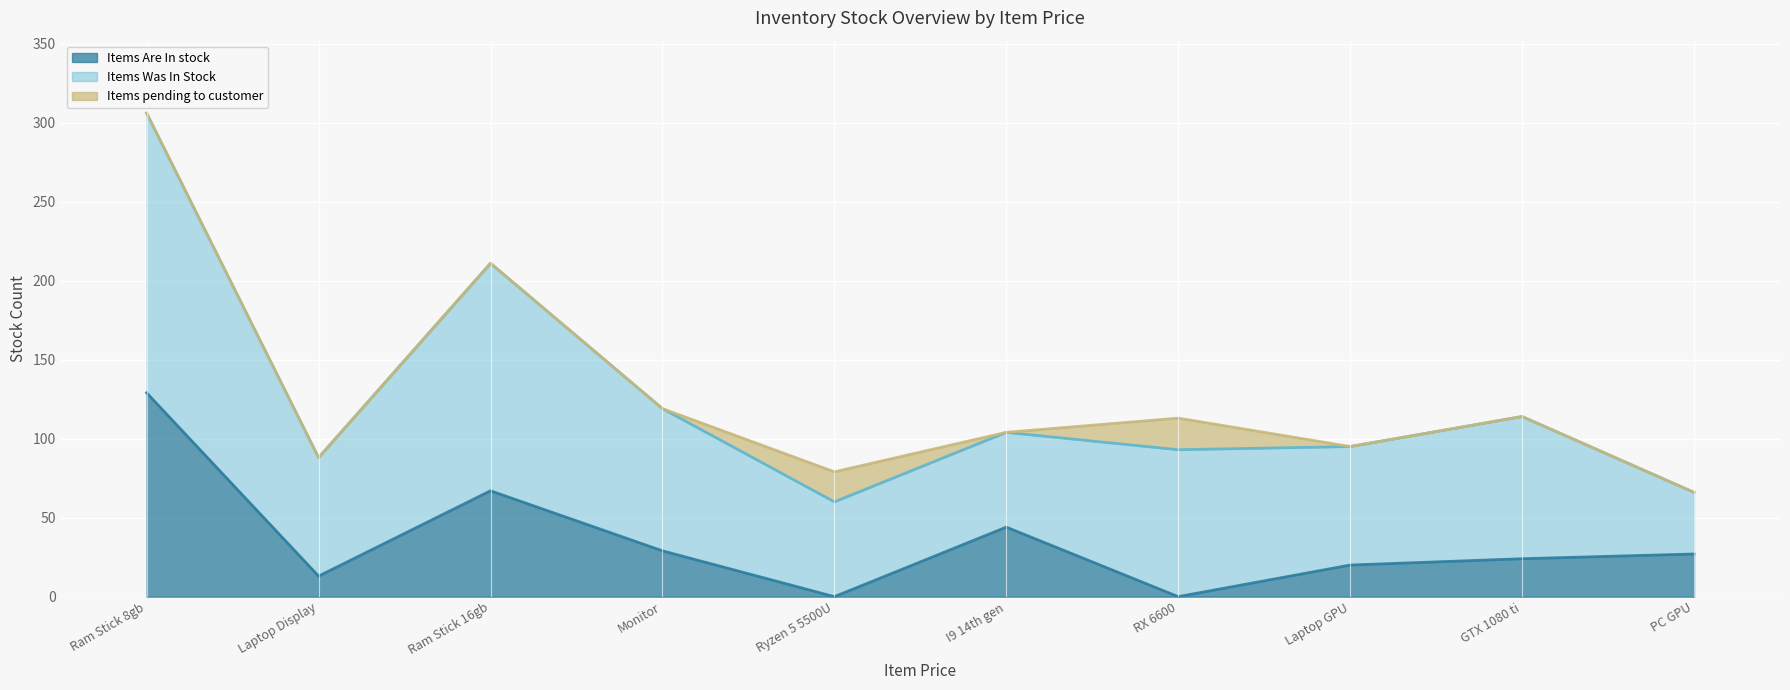

How many values in the Items Are In stock series are below 27?

5